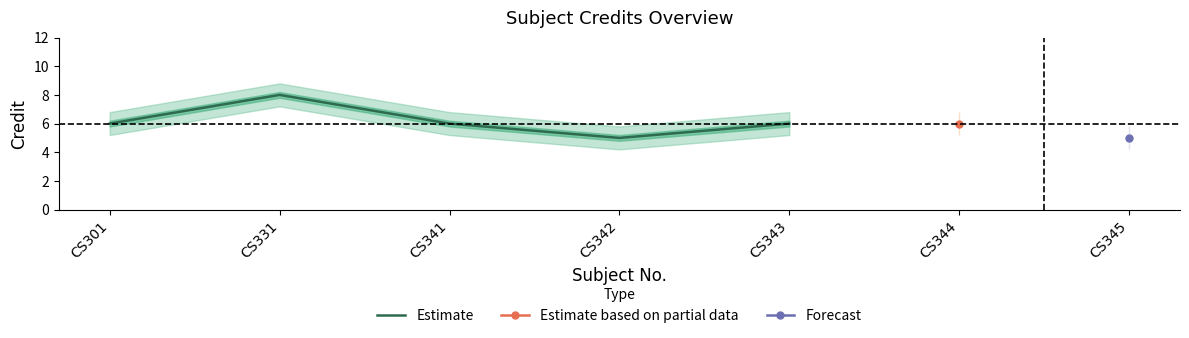

What is the highest value of the Estimate series?

8